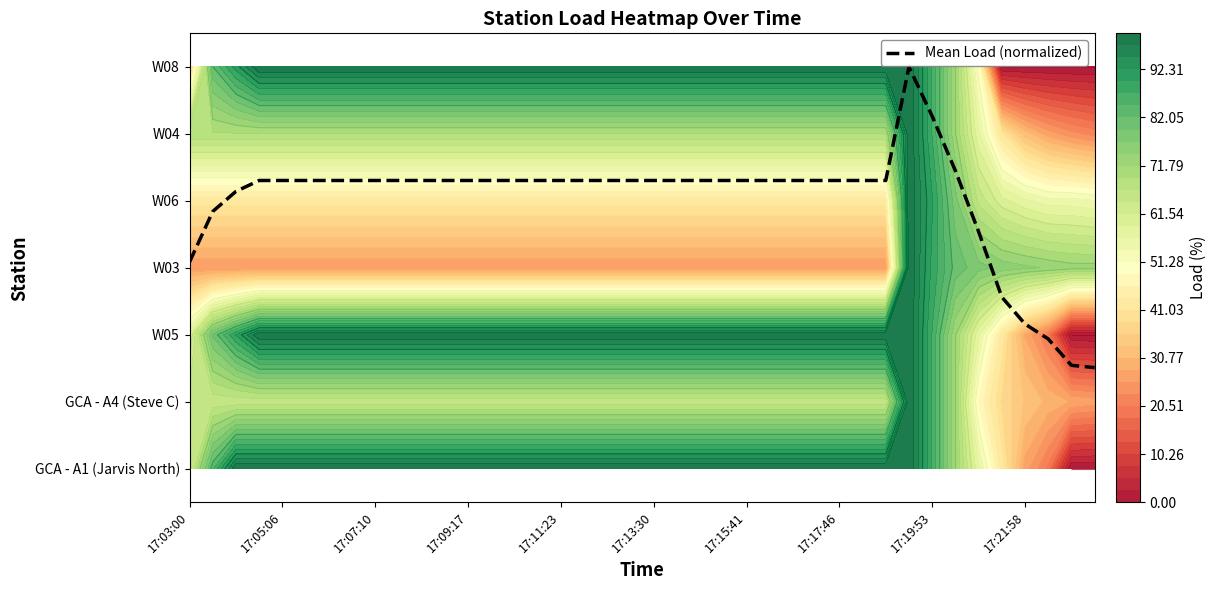

How many data points does each series have?

40